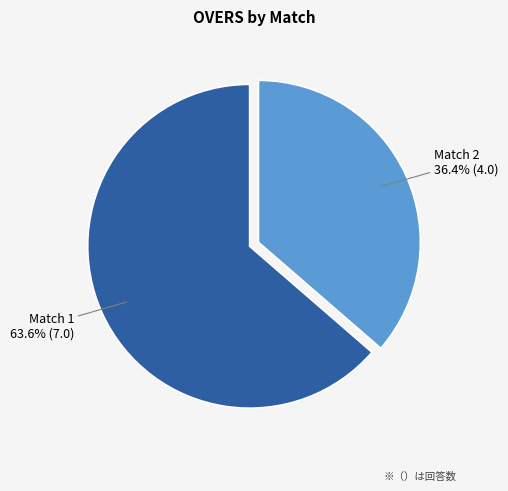

To the nearest percent, what percentage of the pie is Match 1?

64%